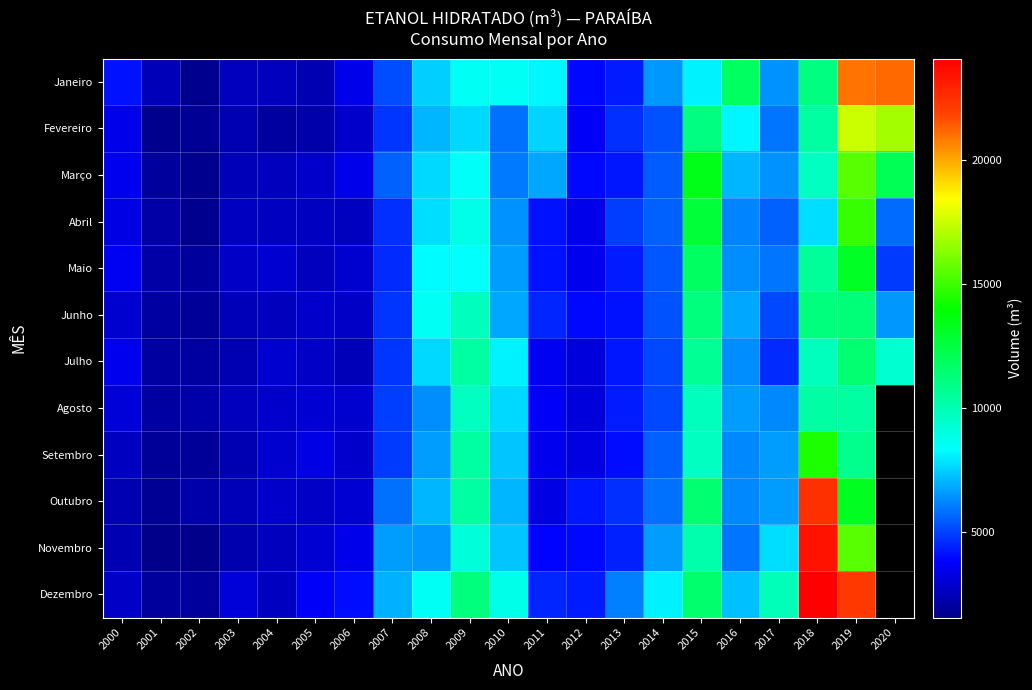

How many data points in Setembro are above 4850?

10